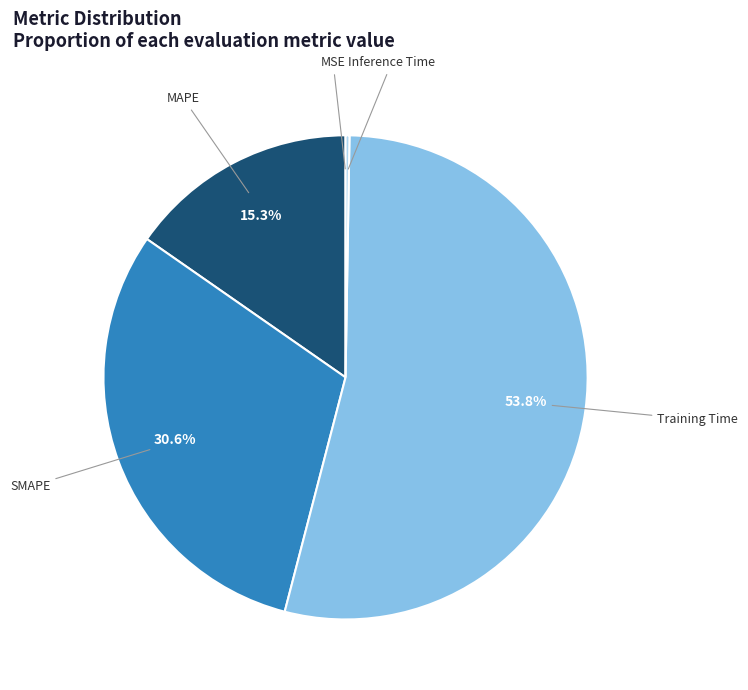

Is Training Time the majority of the pie?

Yes